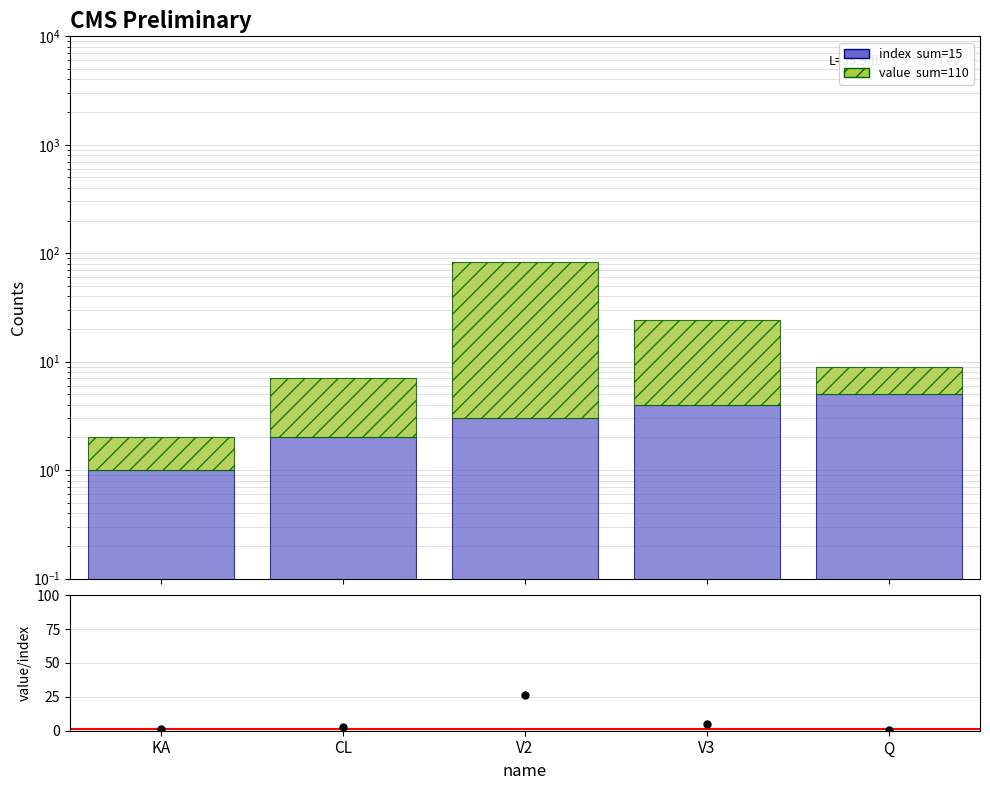

Is it true that index equals 4 at V3?

True